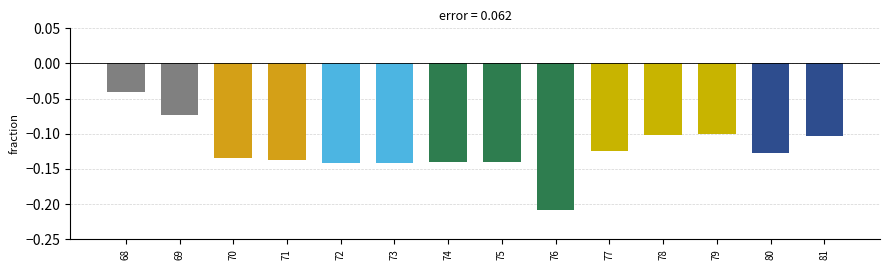

True or false: the data shows -0.2 at 70.

False